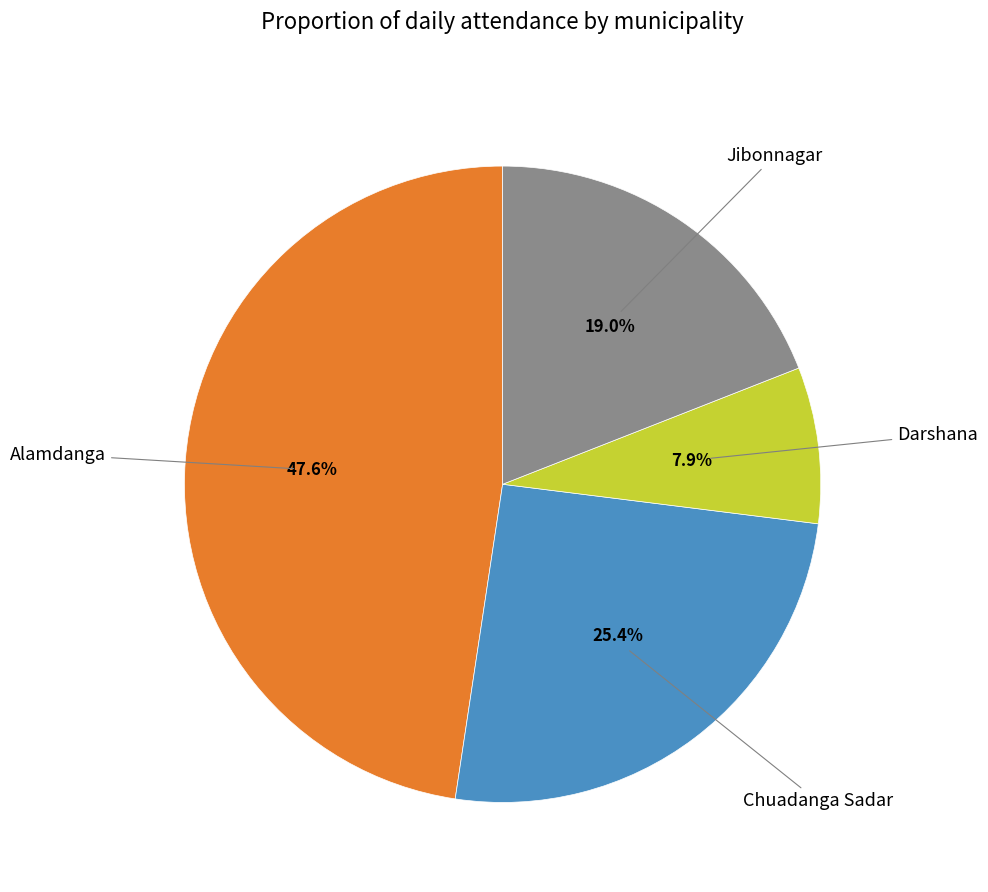

Is there any slice that represents more than half of the pie?

No